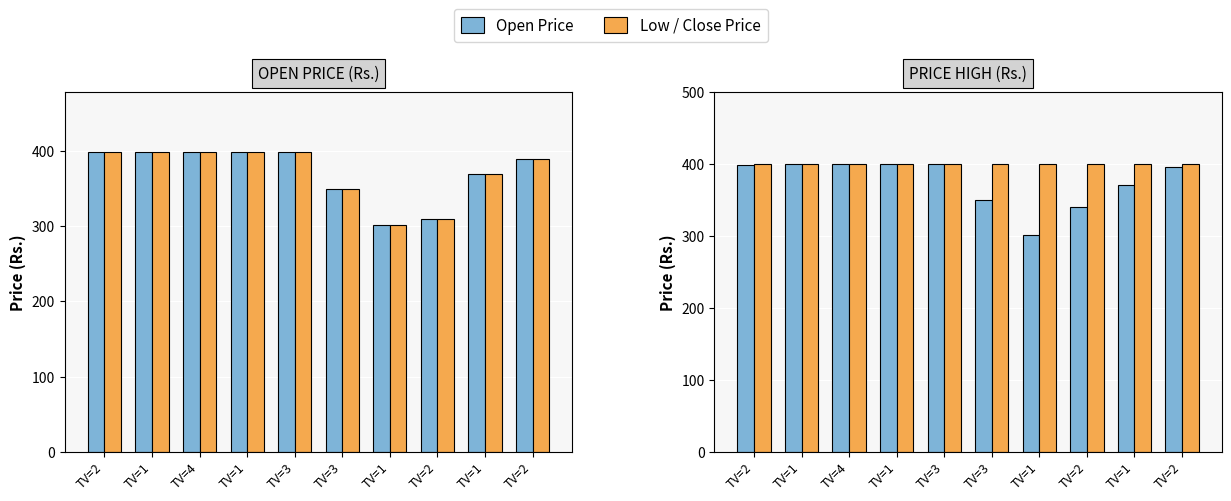

At which category is the sum across all series the highest?

TV=1